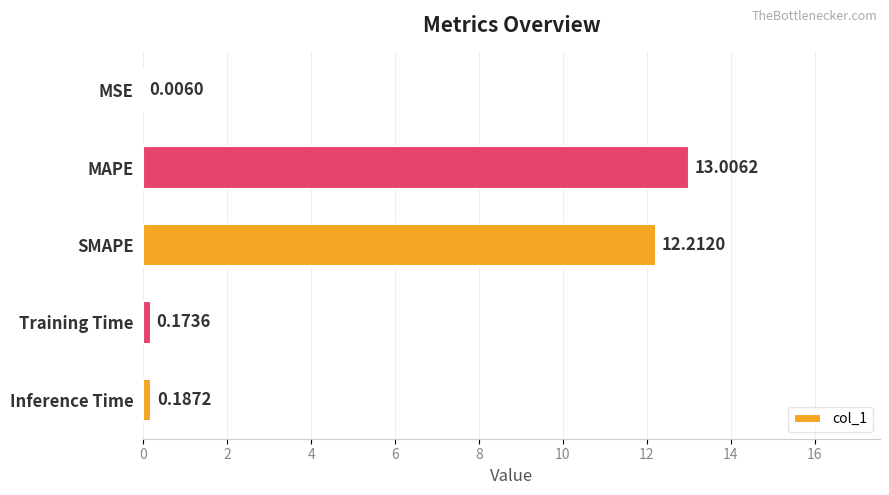

What is the maximum value shown in the chart?

13.0